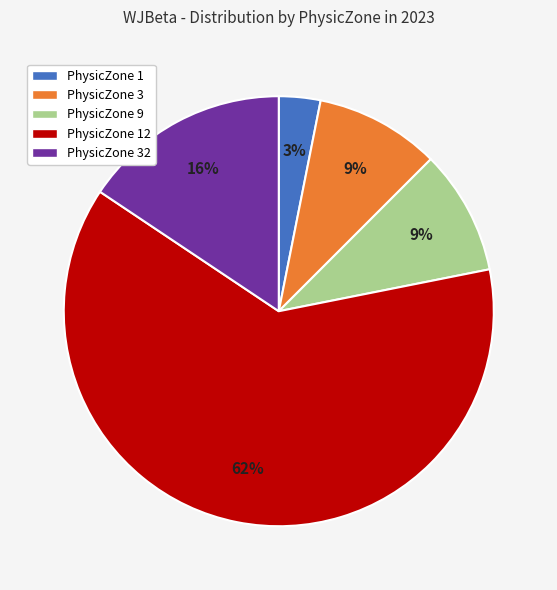

Is there any slice that represents more than half of the pie?

Yes